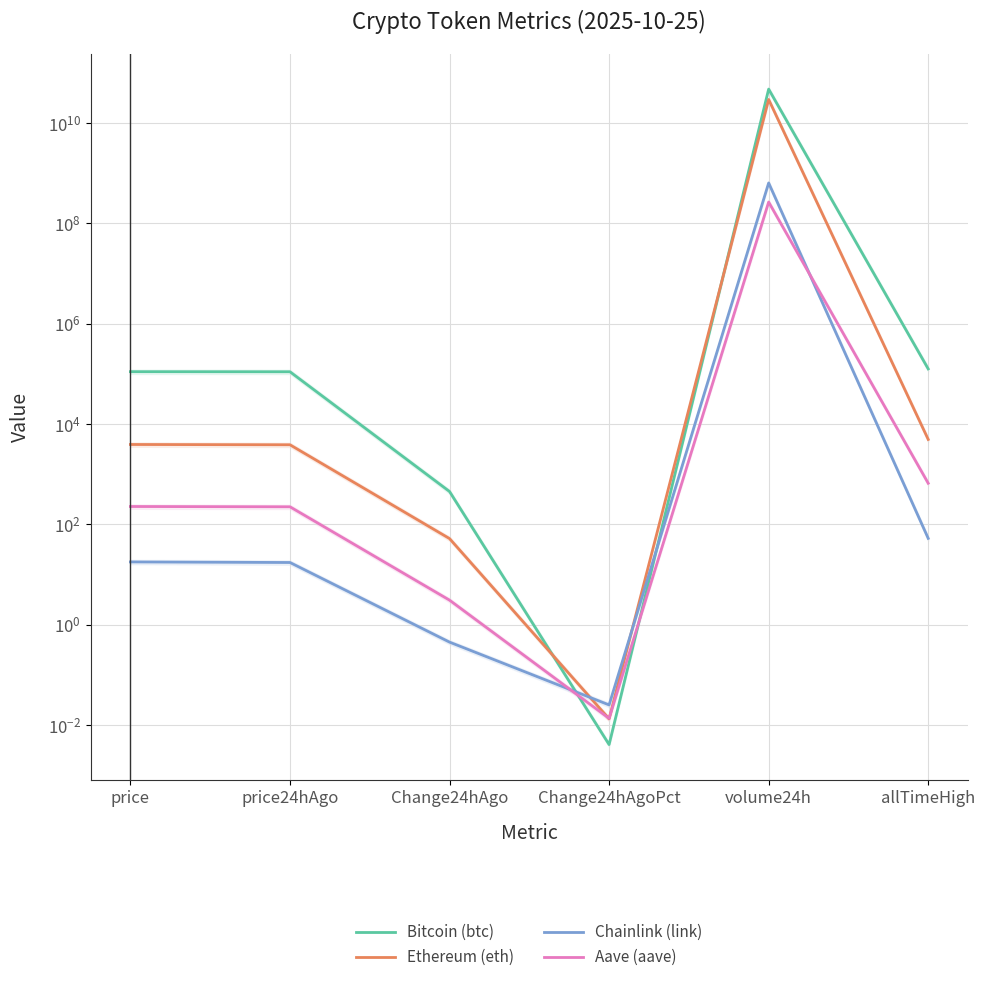

Is the value of Bitcoin (btc) at allTimeHigh greater than the value of Aave (aave) at Change24hAgoPct?

Yes